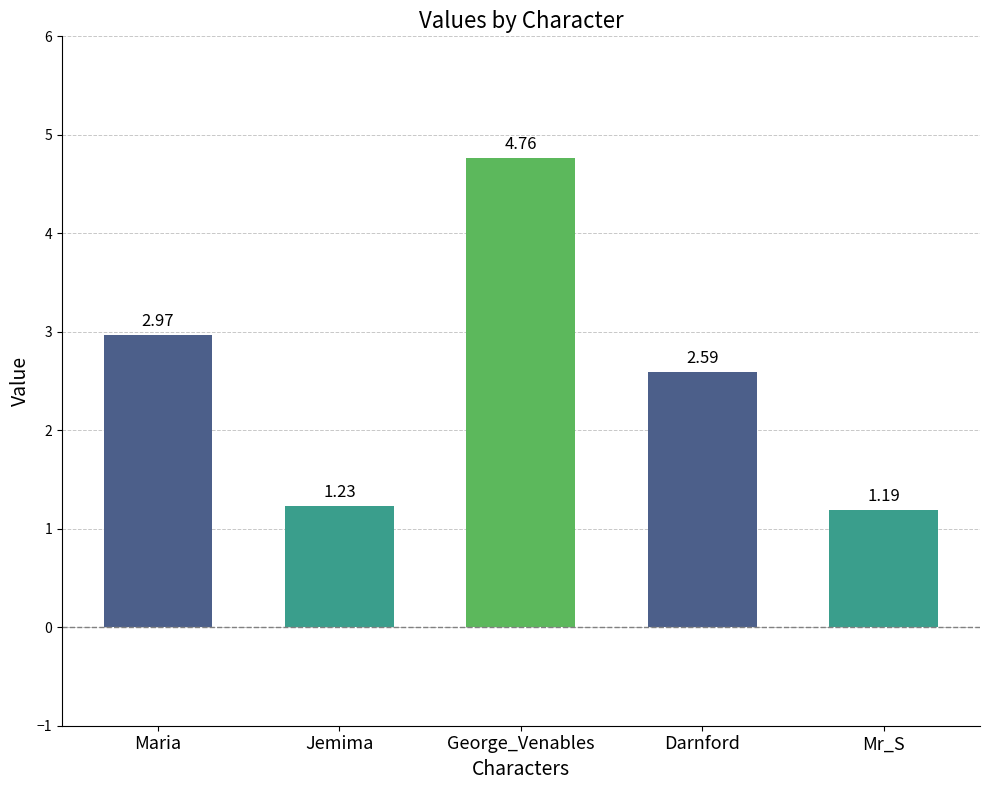

What is the sum of the values at Jemima and Darnford?

3.8